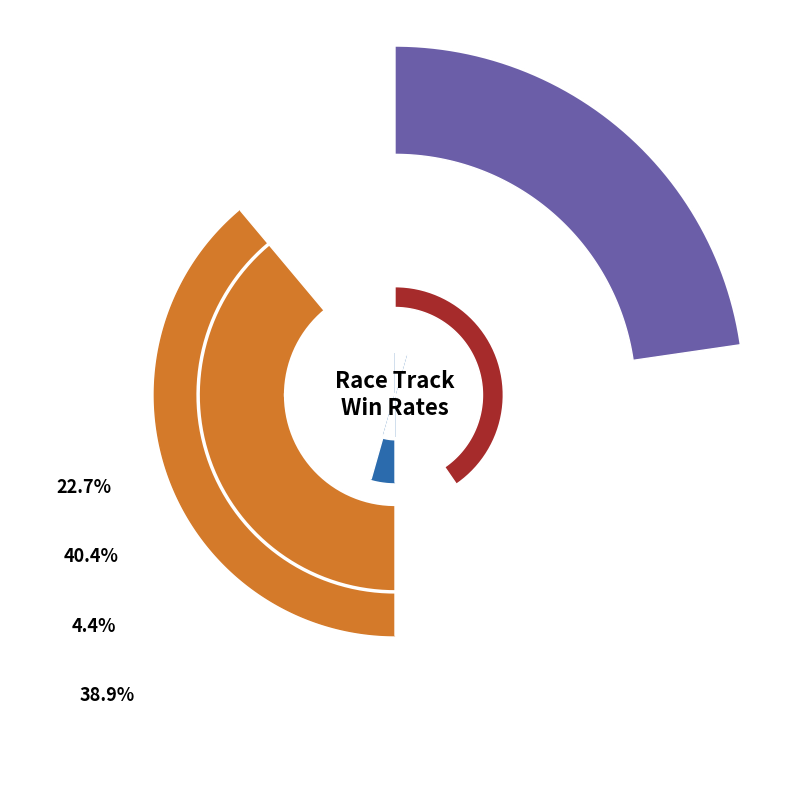

Rank the series by their maximum value, from lowest to highest.

Good To Yielding Win%, Soft Win%, Good Win%, Good To Soft Win%